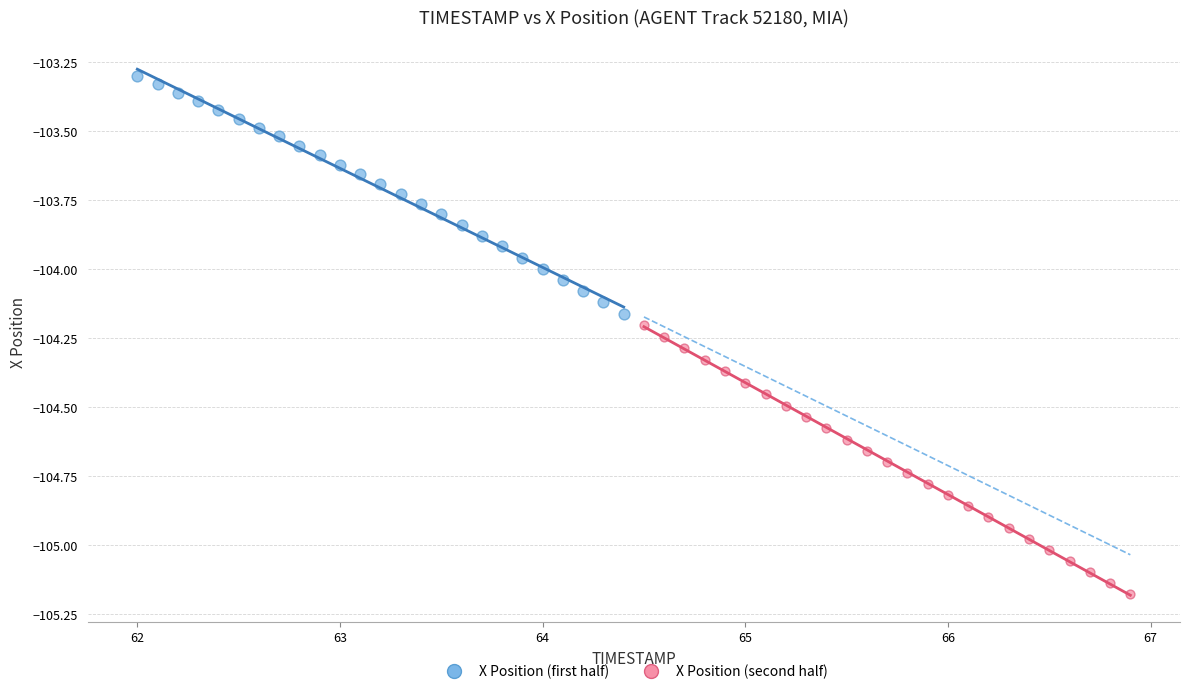

Which series reaches the maximum Y coordinate?

X Position (first half)